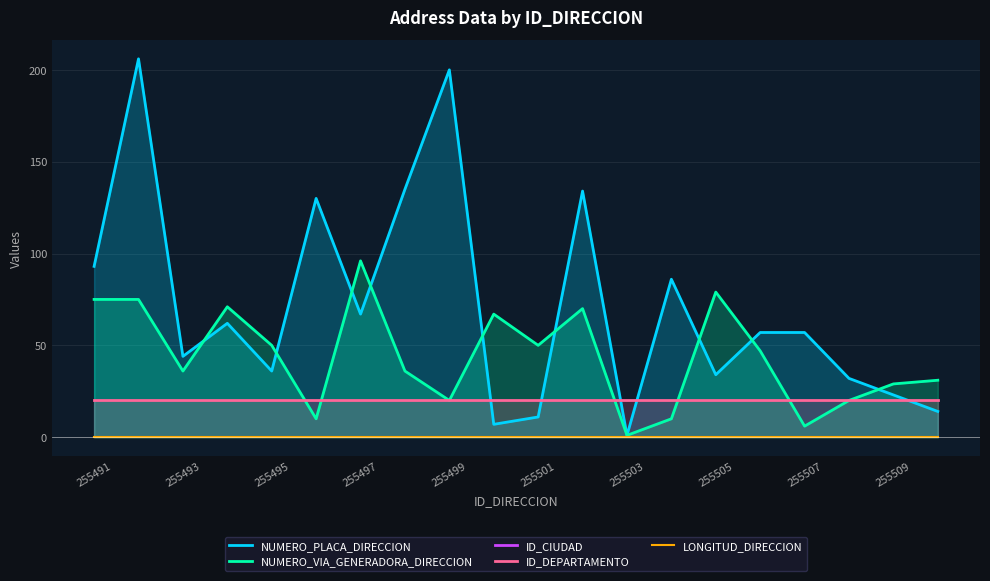

Does the chart display data point markers on the line(s)?

No